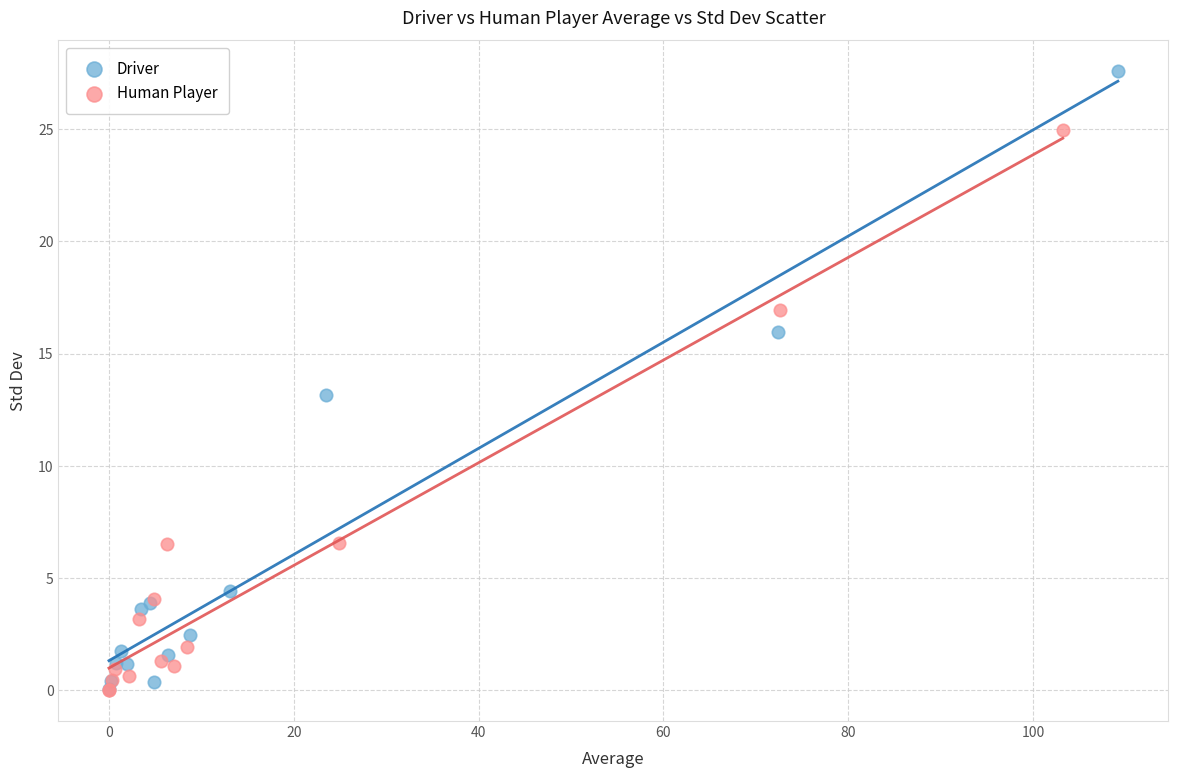

What are all the series names shown in the legend?

Driver, Human Player